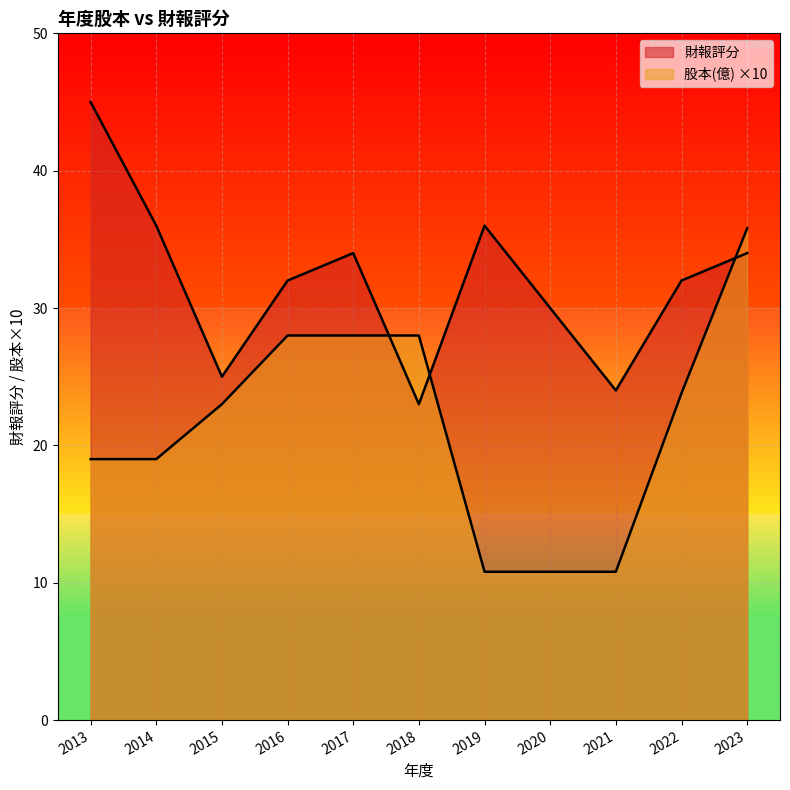

Rank the series by their average value, from lowest to highest.

股本(億), 財報評分